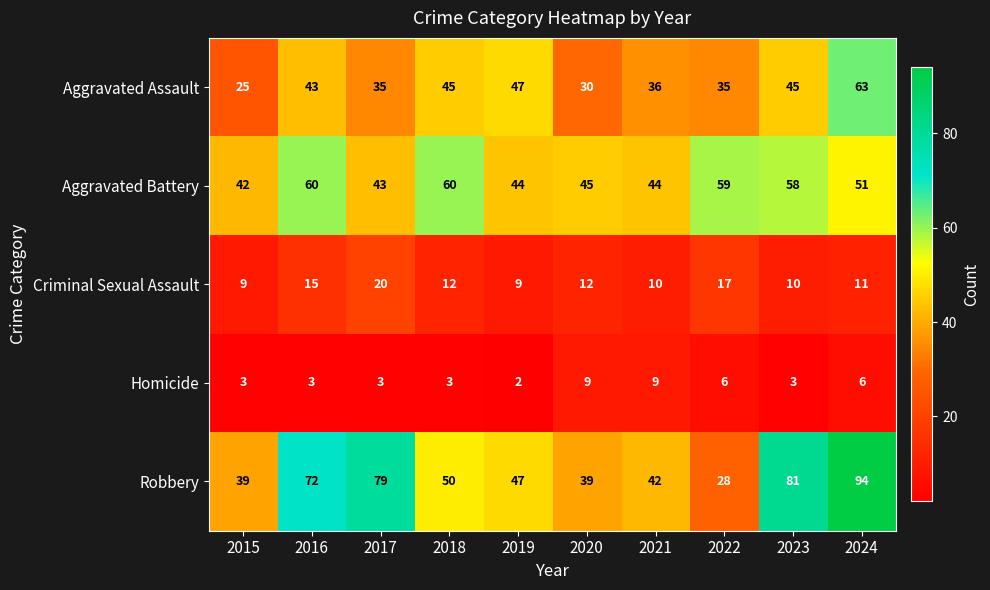

What is the difference between the maximum and minimum values in the Criminal Sexual Assault series?

11